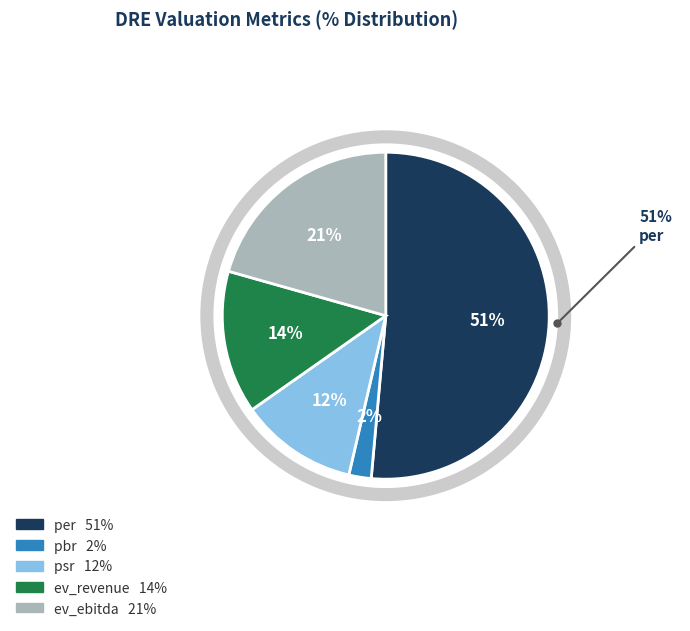

To the nearest percent, what is the difference between the largest and smallest slice percentages?

49%